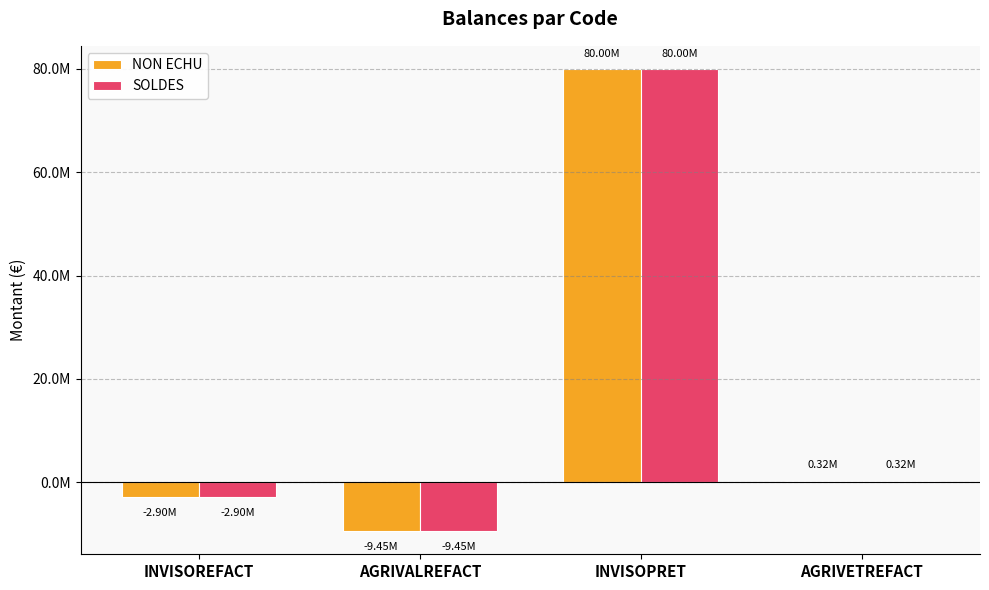

Rank the series at INVISOREFACT from highest to lowest value.

NON ECHU, SOLDES